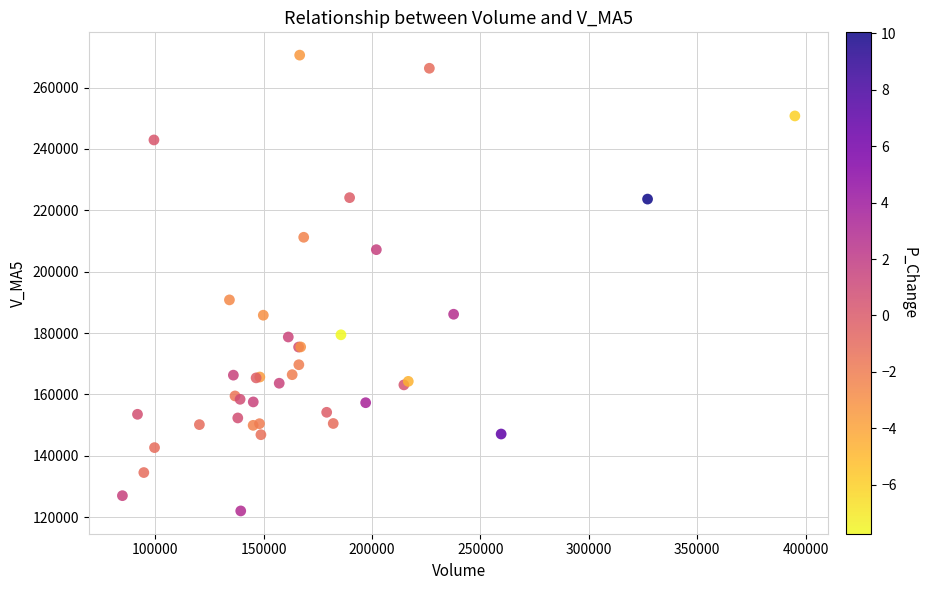

What Y value in the scatter plot is closest to 196323?

190827.3